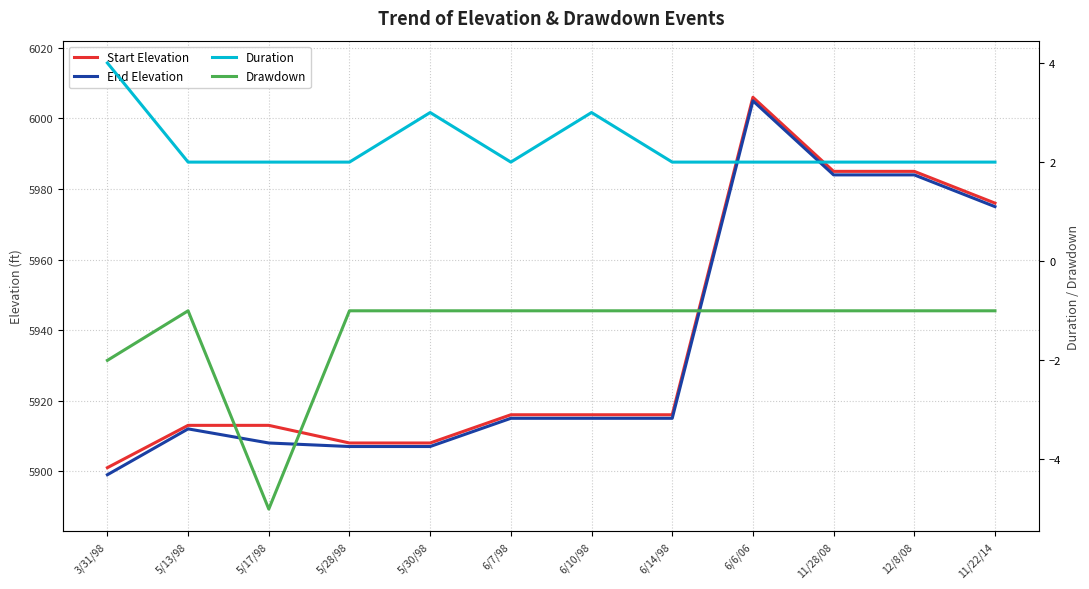

True or false: Duration and Drawdown cross at least once.

False